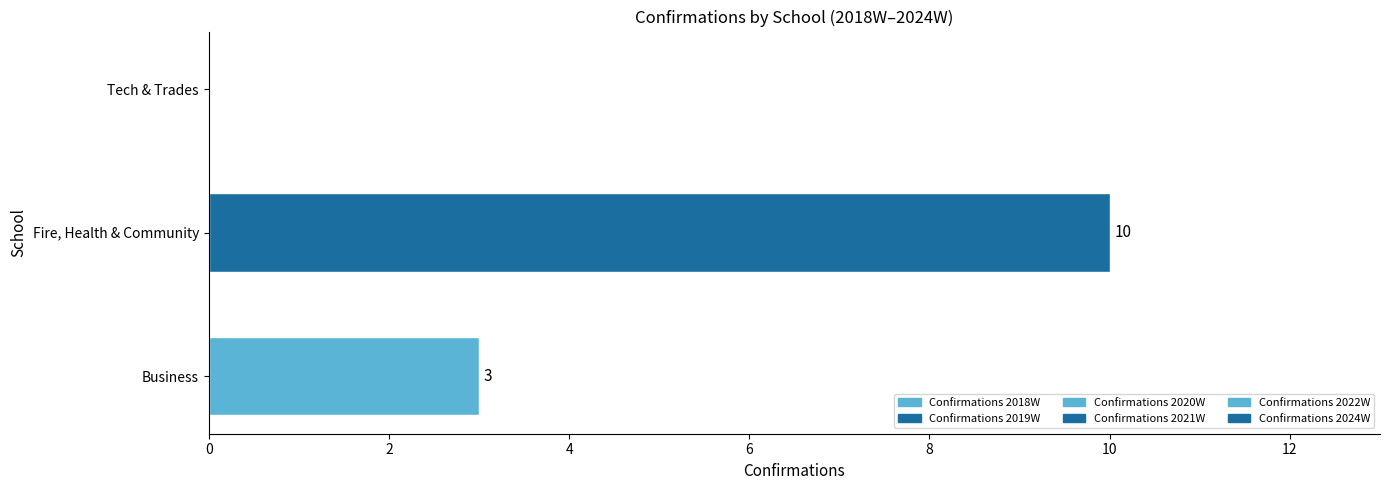

Reading bottom to top, what are all the values shown in this chart?

Business=3	Fire, Health & Community=10	Tech & Trades=0